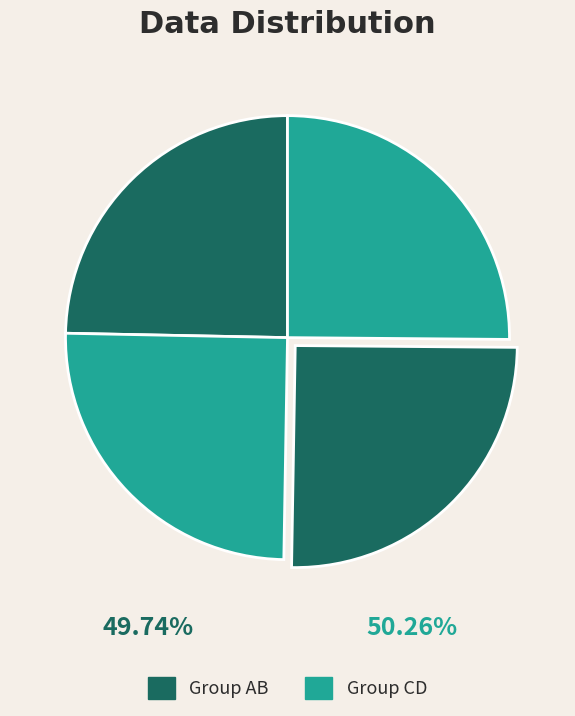

How many slices are in this pie chart?

4